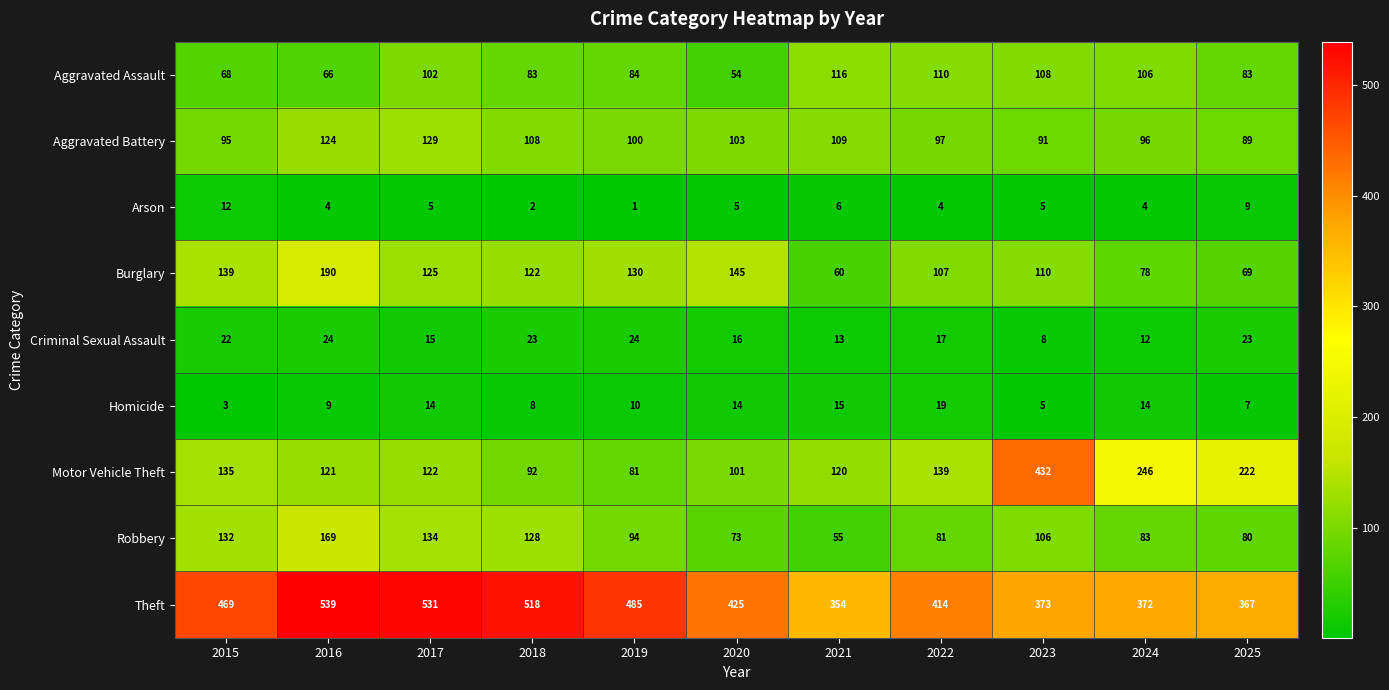

What is the difference between the maximum and minimum values in the Arson series?

11